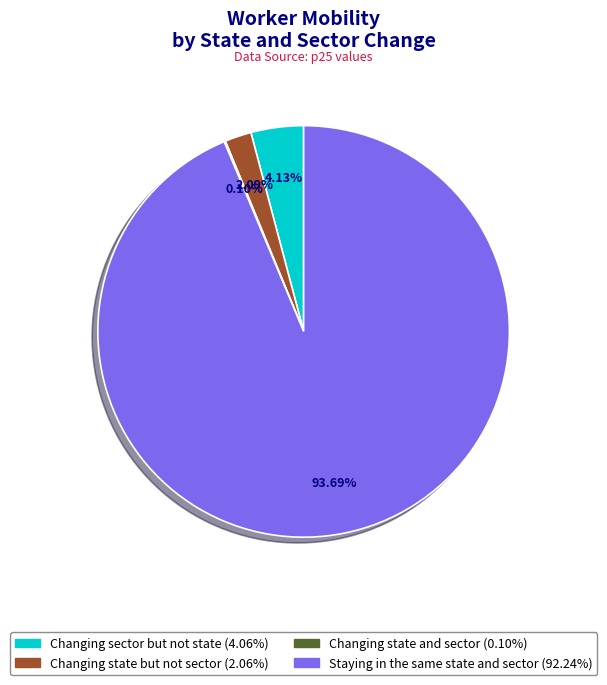

Which slice is the largest?

Staying in the same state and sector